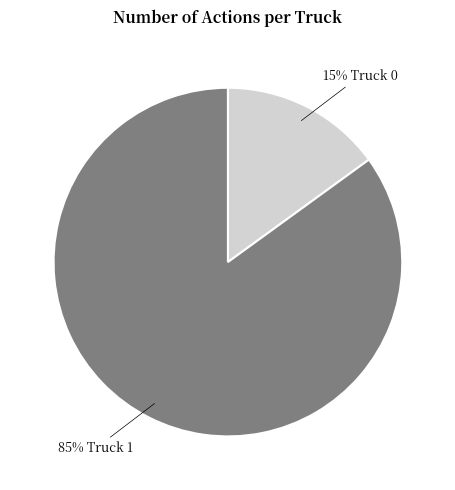

To the nearest percent, what is the average slice percentage?

50%